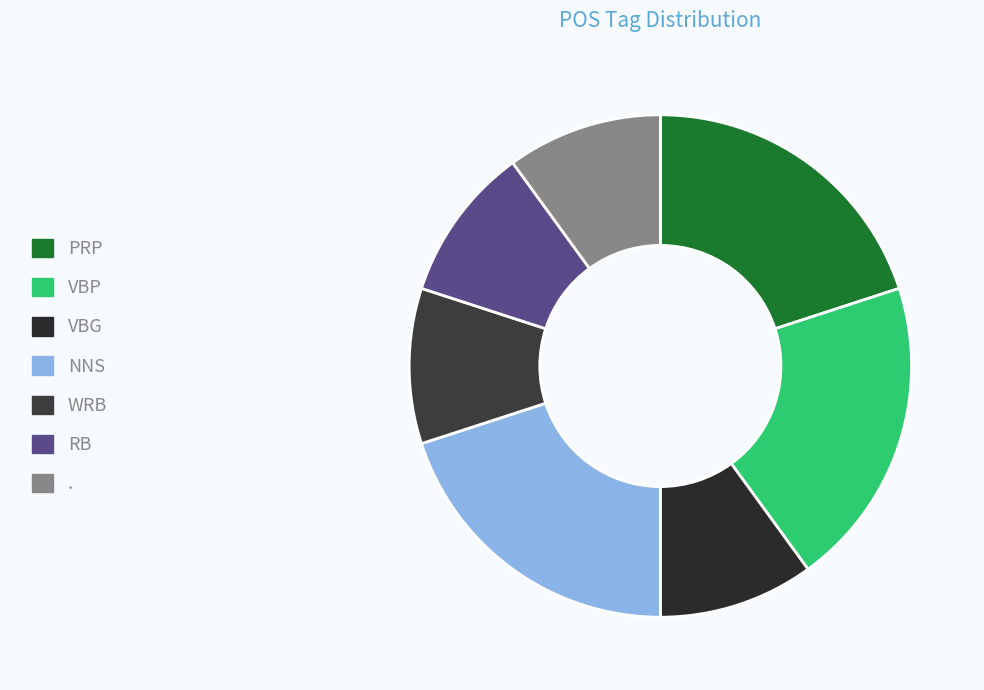

How many segments does this pie chart have?

7